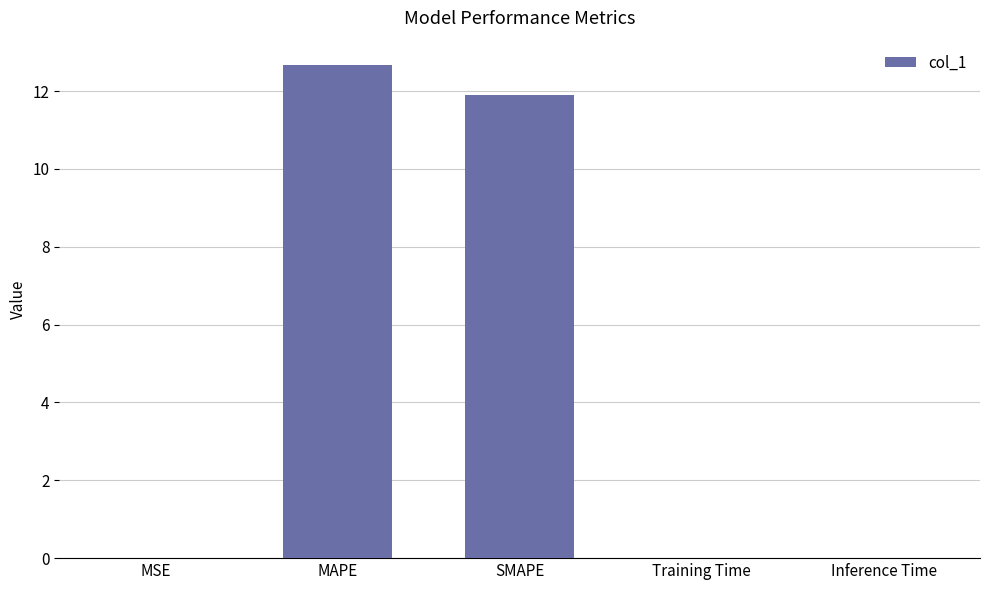

Between SMAPE and MSE, which is larger?

SMAPE